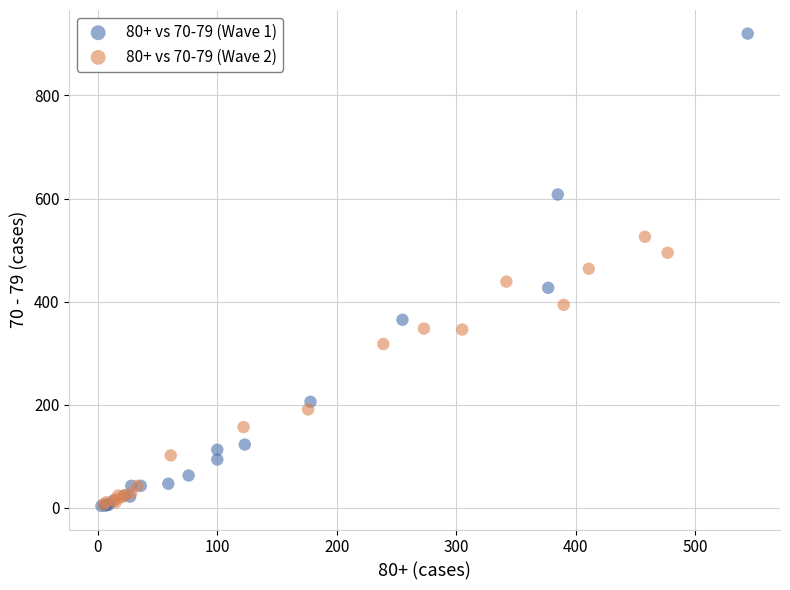

Which series reaches the maximum Y coordinate?

80+ vs 70-79 (Wave 1)